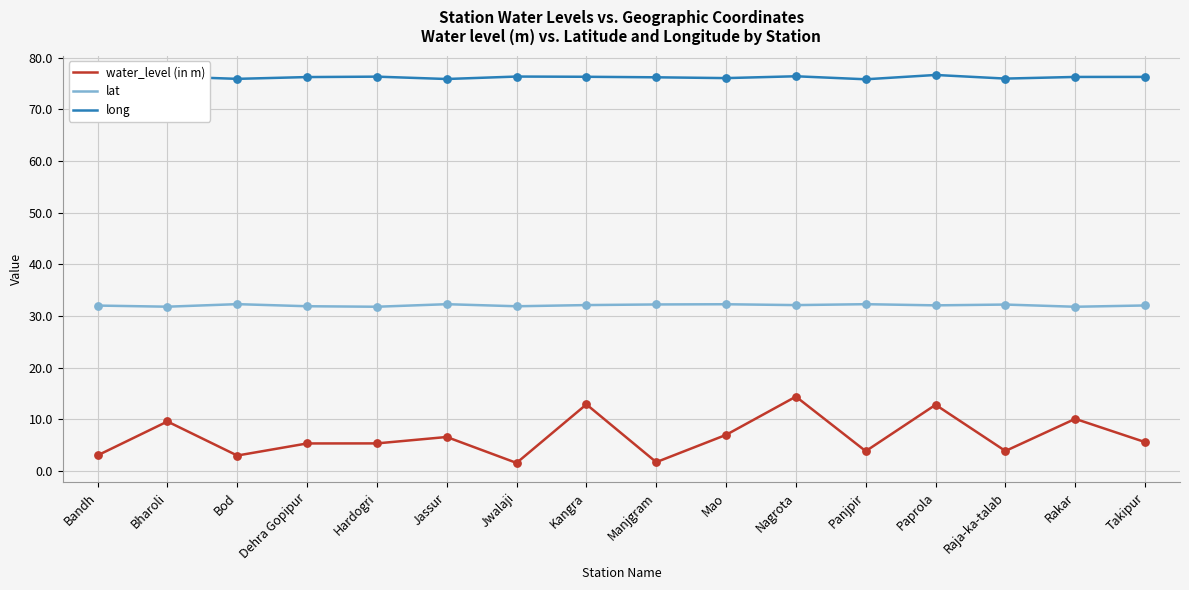

Between Bandh and Rakar, which series saw the biggest shift?

water_level (in m)